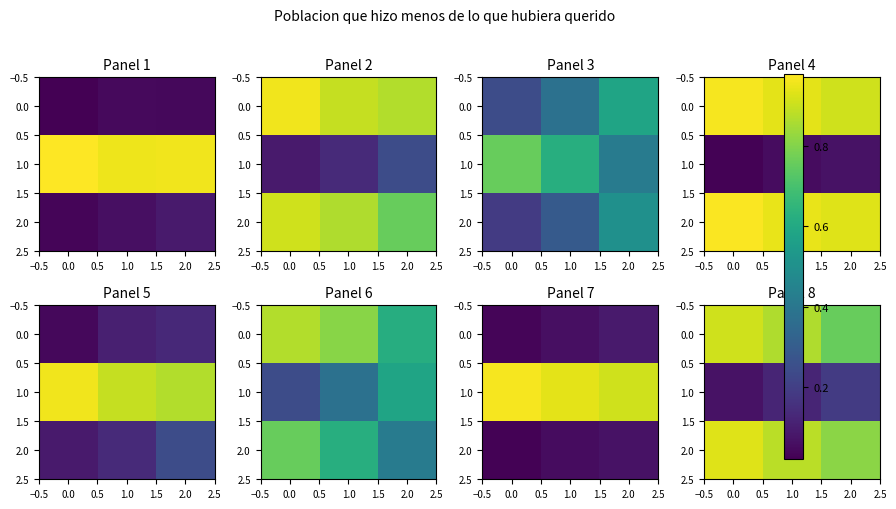

What is the difference between the maximum and second lowest values in the 2.0 series?

0.1